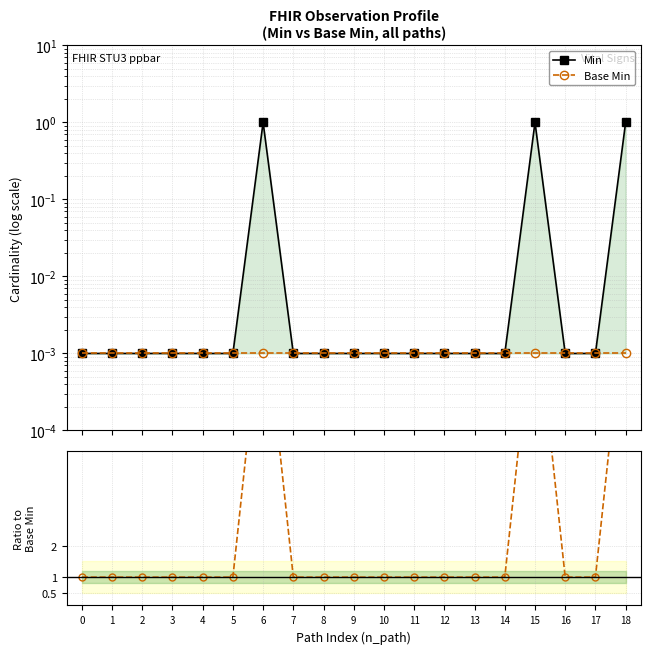

The value of Base Min at 3 is 0.0. True or false?

False